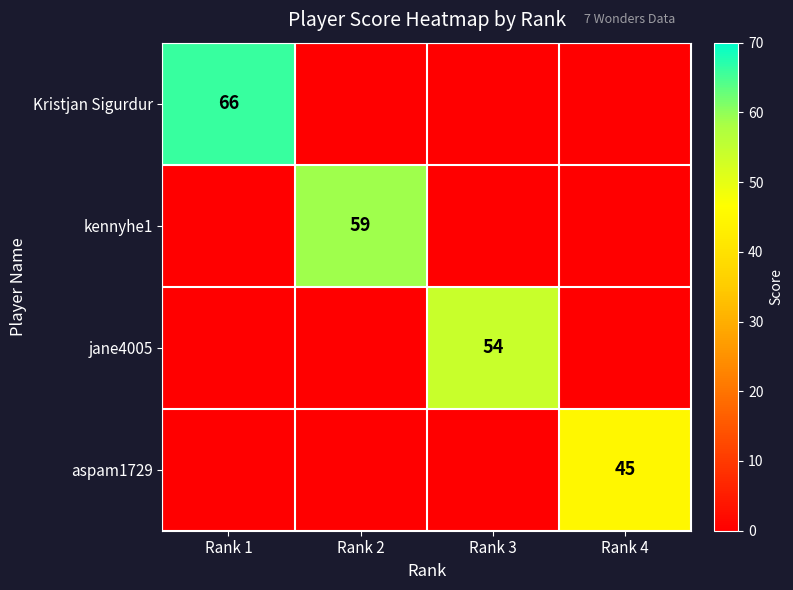

Is it true that aspam1729 equals 45 at Rank 4?

True